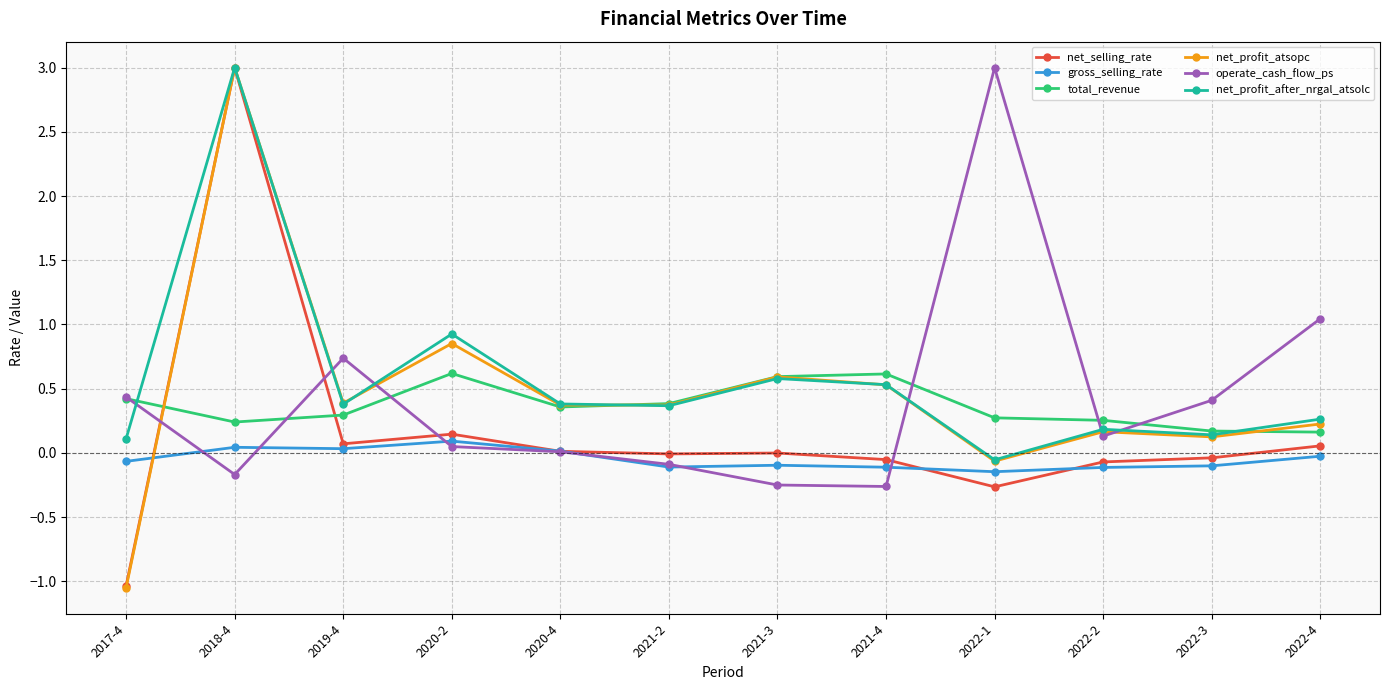

What is the label of the 6th point from the left?

2021-2